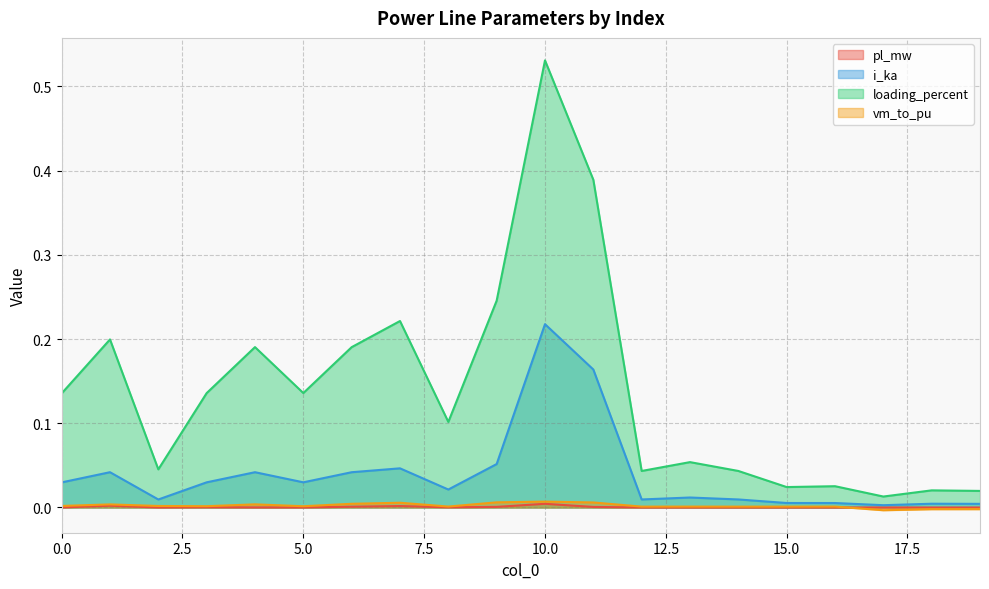

True or false: loading_percent and vm_to_pu intersect in this chart.

False